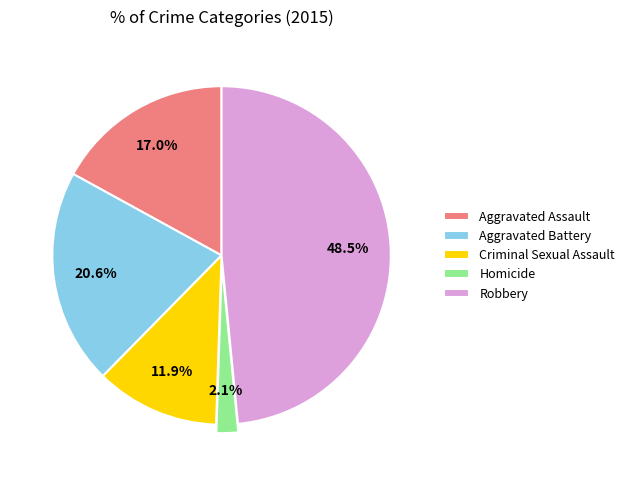

What percentage is the Aggravated Battery slice, to the nearest percent?

21%